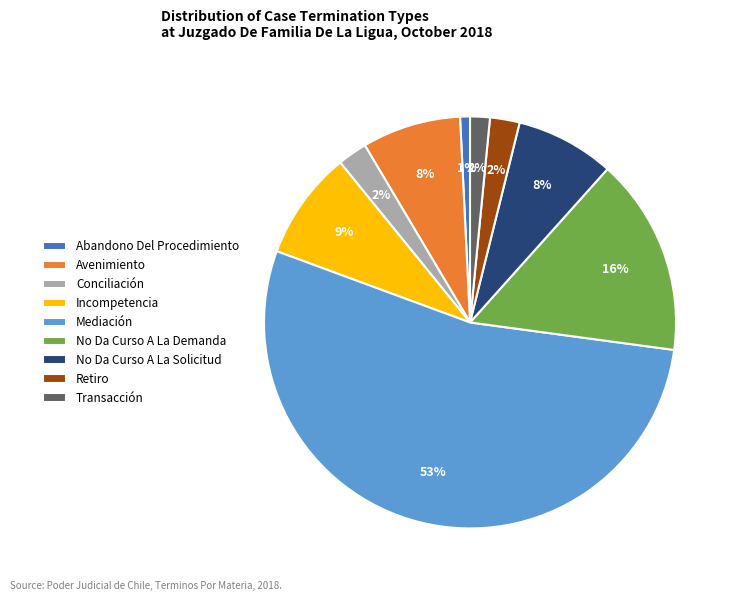

To the nearest percent, what is the average slice percentage?

11%